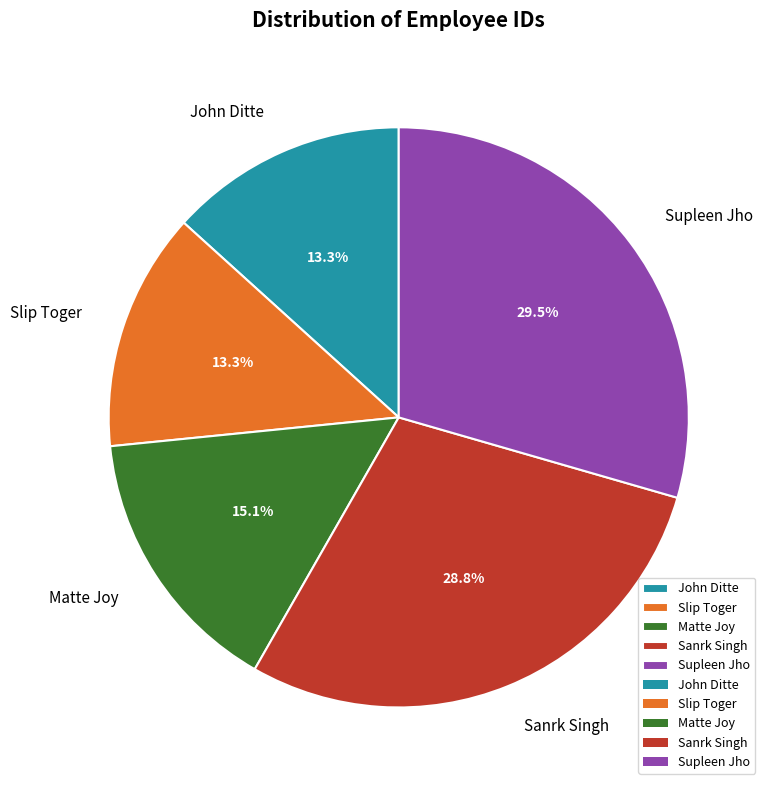

How many segments does this pie chart have?

5